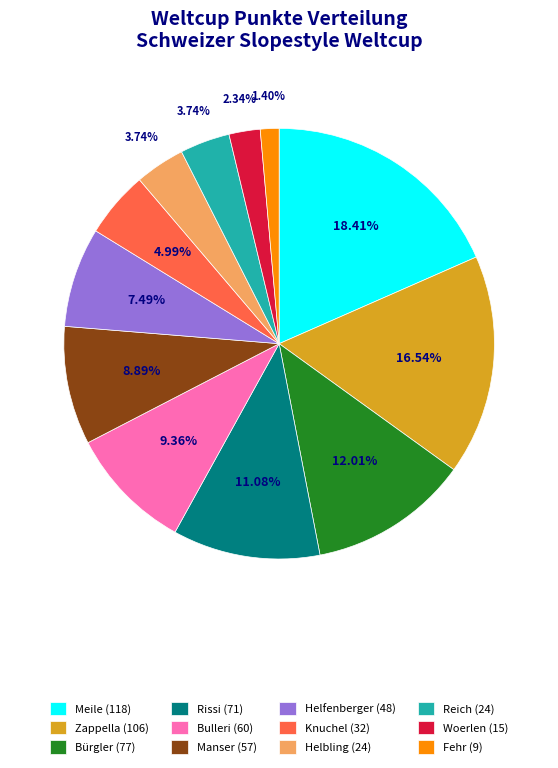

Combined, what portion of the pie is Zappella and Bulleri?

25.9%